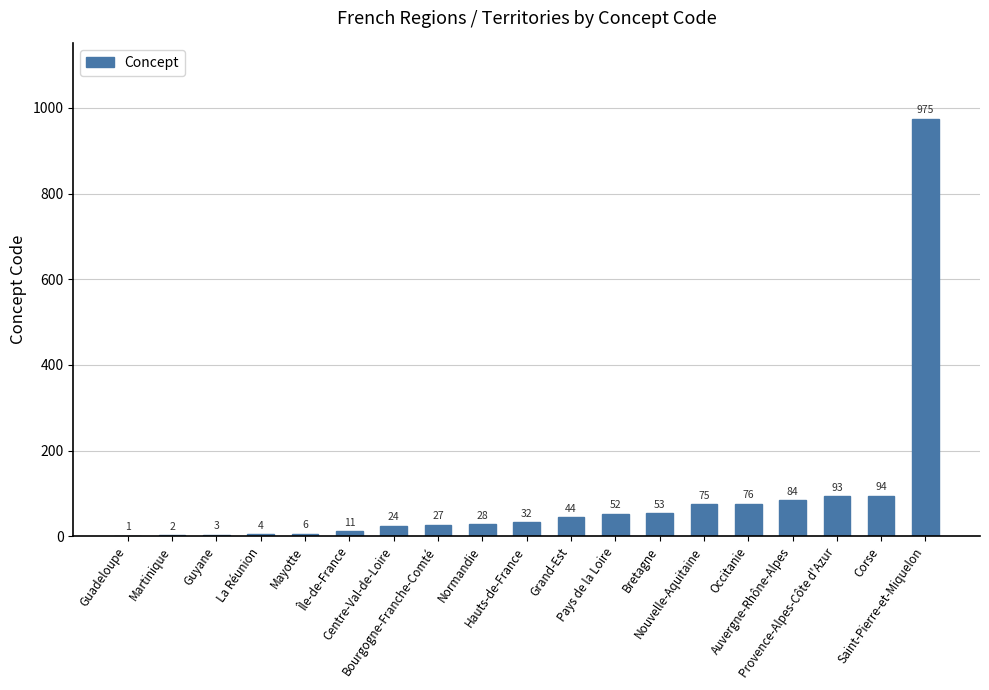

What is the change in value from Hauts-de-France to Auvergne-Rhône-Alpes?

+52